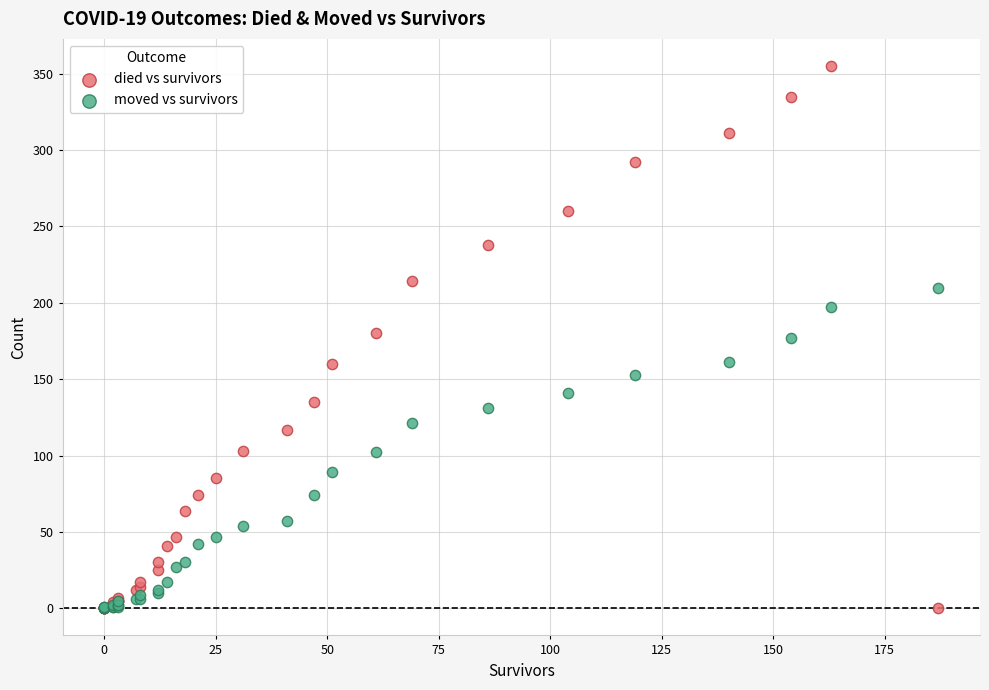

Which series reaches the maximum Y coordinate?

died vs survivors